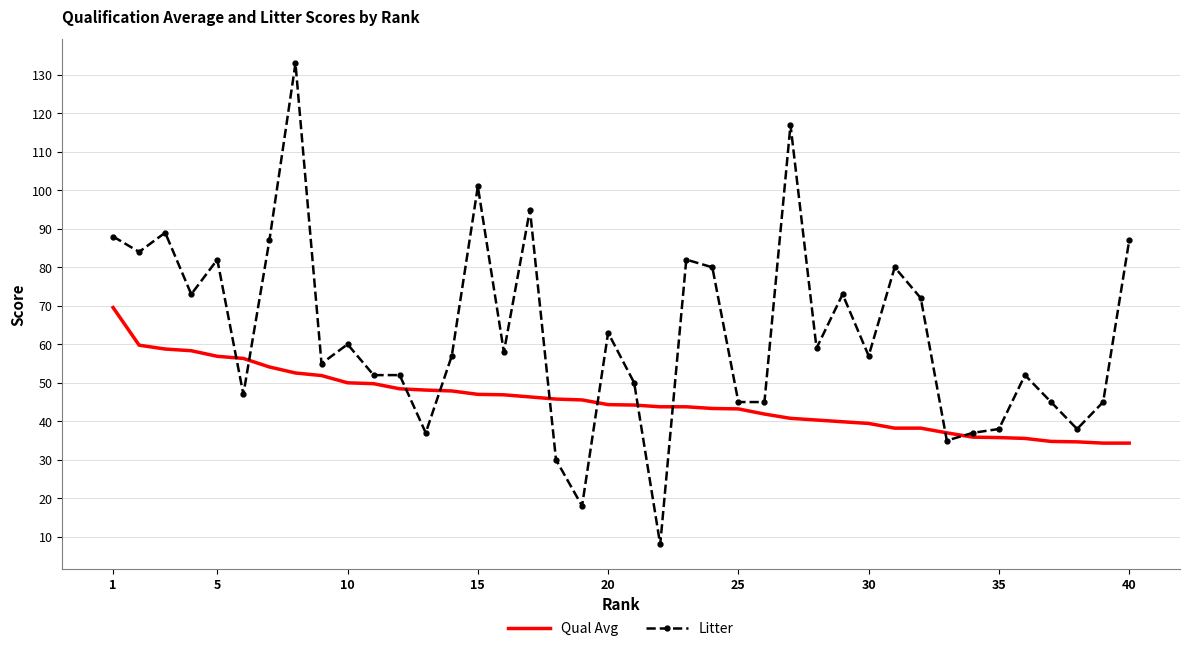

Which series has the largest range (max minus min)?

Litter